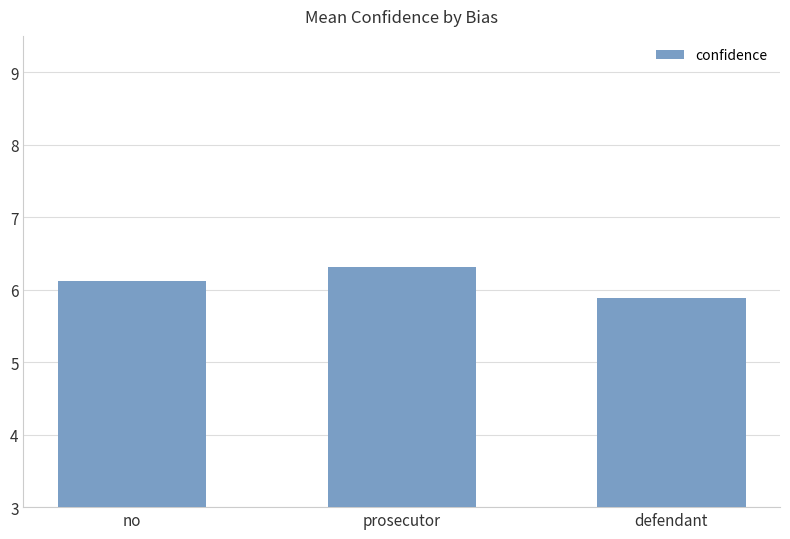

What is the value of the 1st bar from the left?

6.1